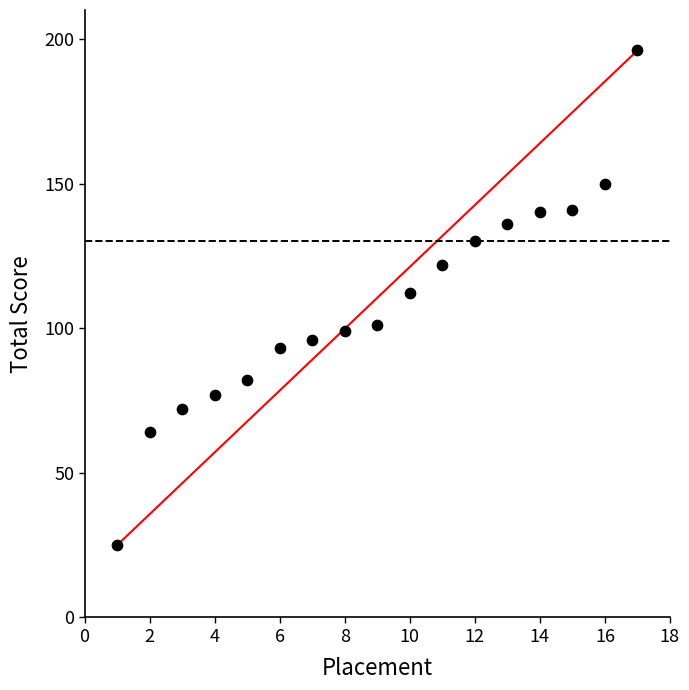

What is the range of X values (max minus min)?

16